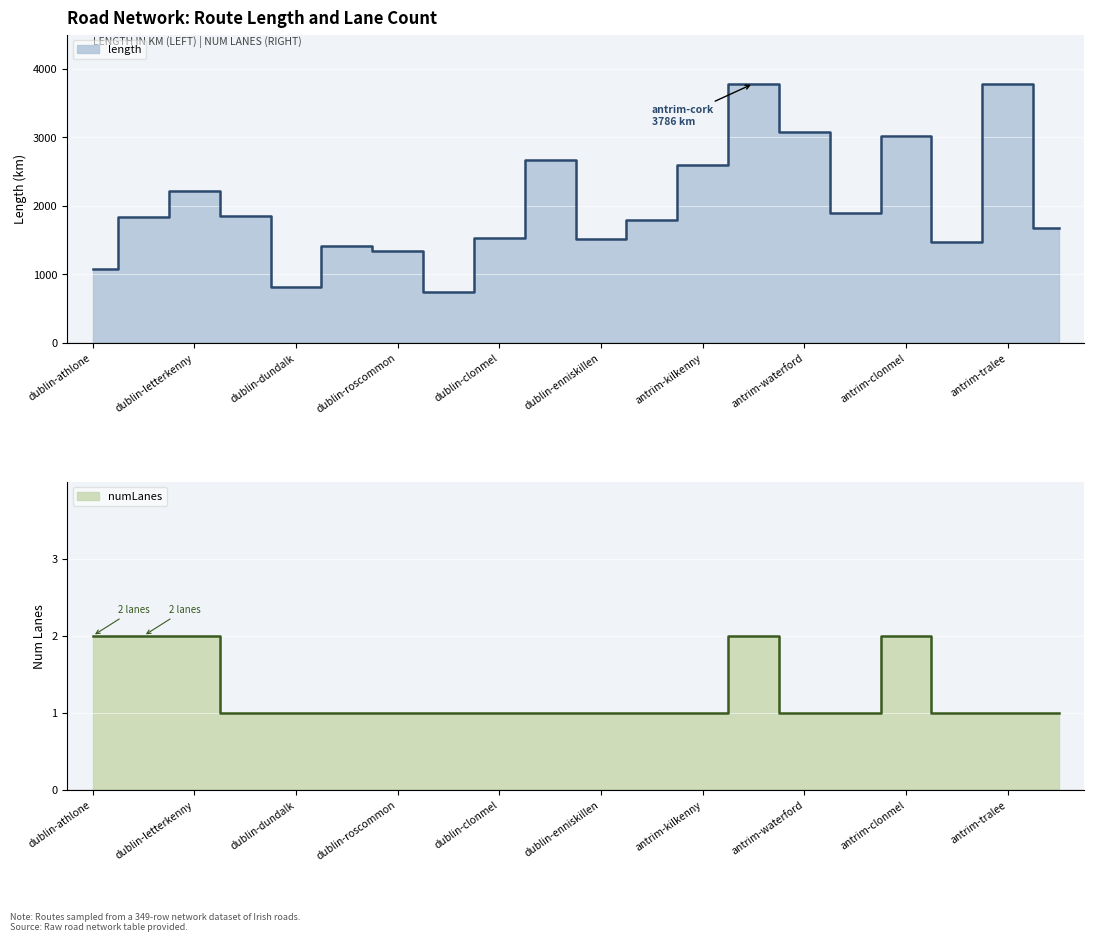

At which category is the sum across all series the highest?

antrim-cork